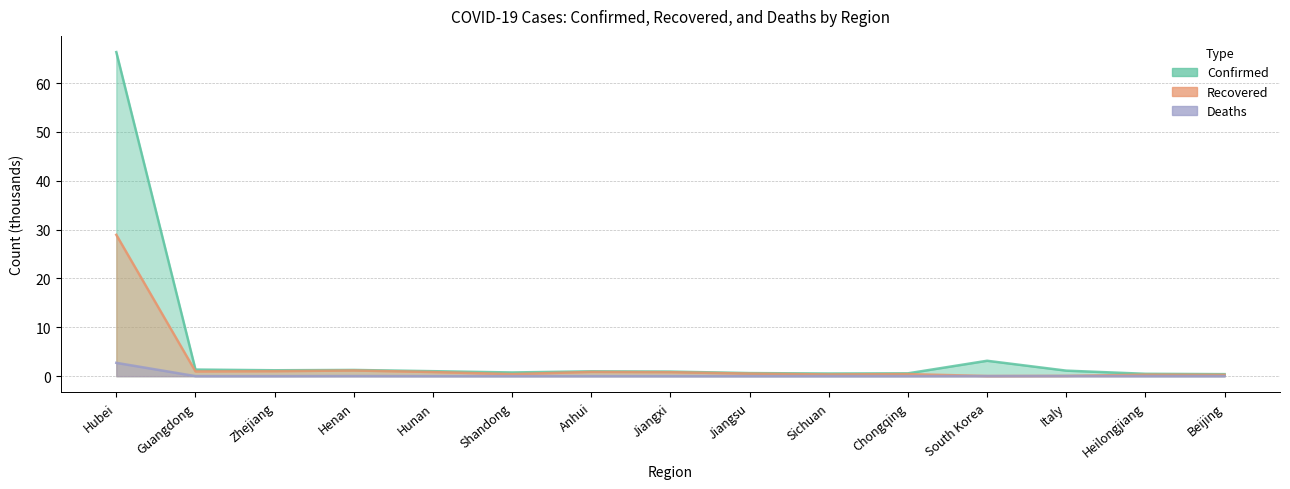

Which series has the largest total across all categories?

Confirmed